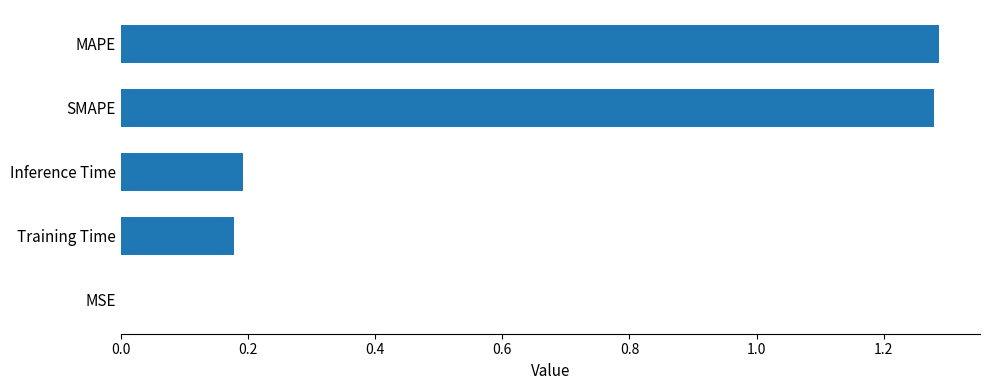

What is the sum of the values at SMAPE and MAPE?

2.6